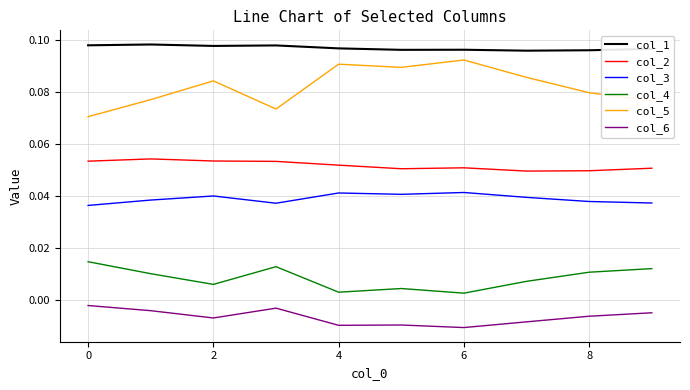

Rank the series by their maximum value, from highest to lowest.

col_1, col_5, col_2, col_3, col_4, col_6